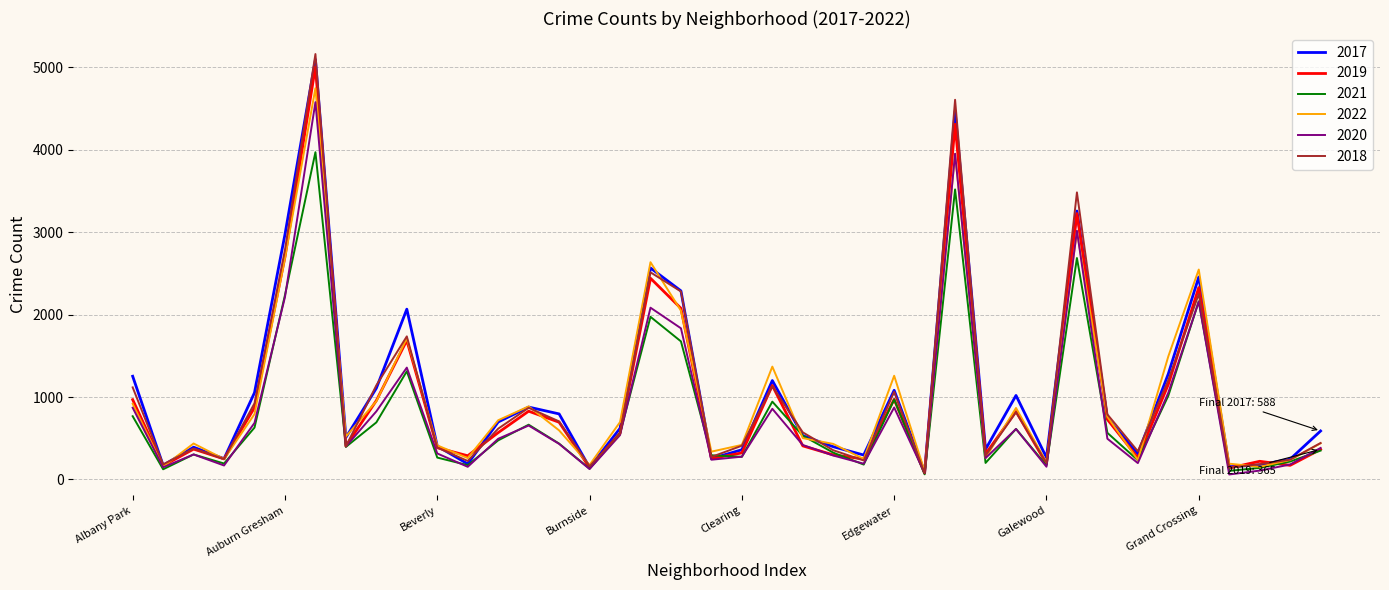

Which series has the widest spread of values?

2018